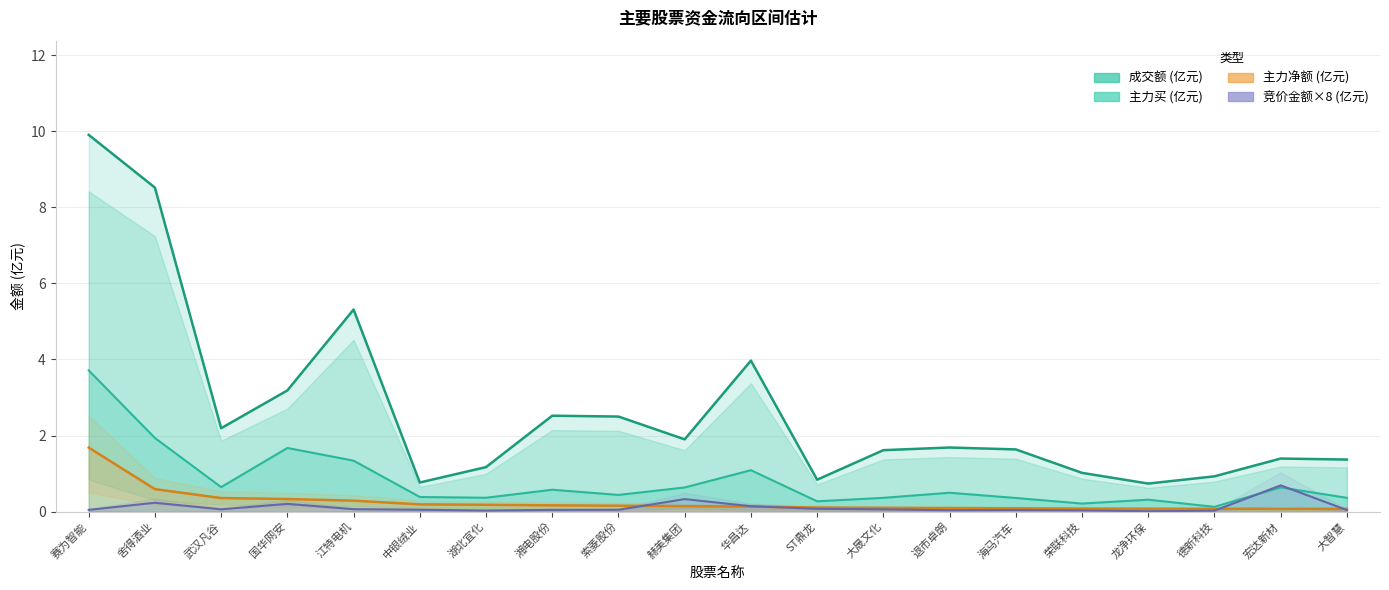

What is the label of the 5th point from the right?

荣联科技